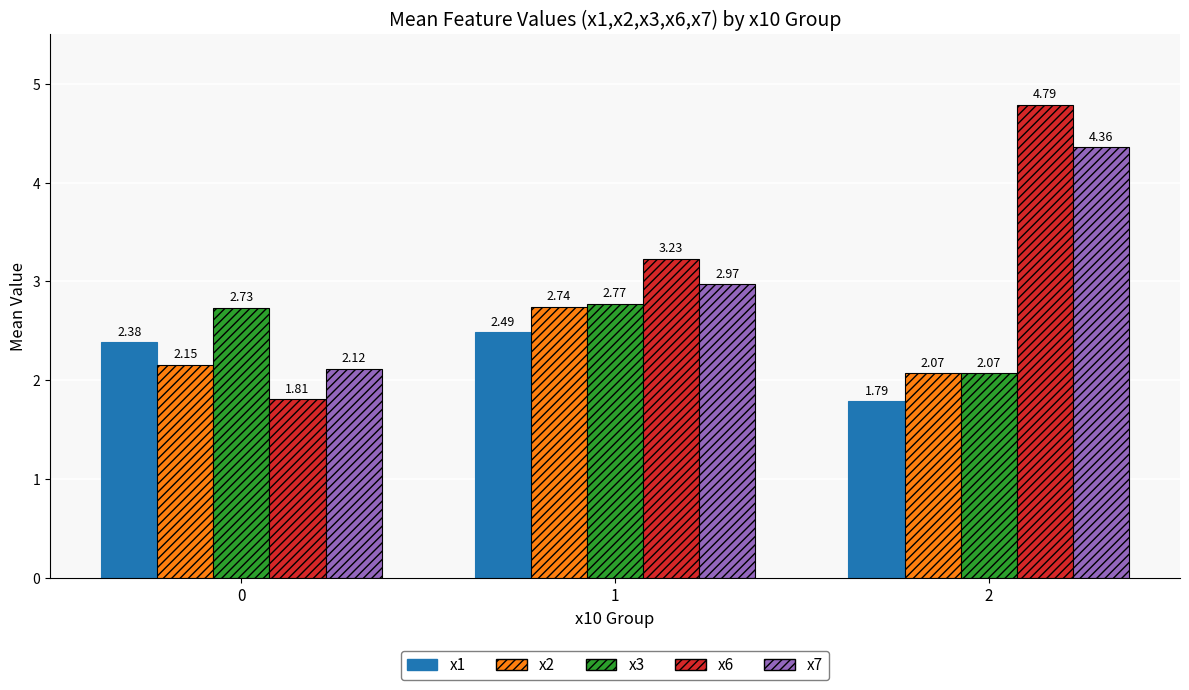

How many bars are there in total?

15